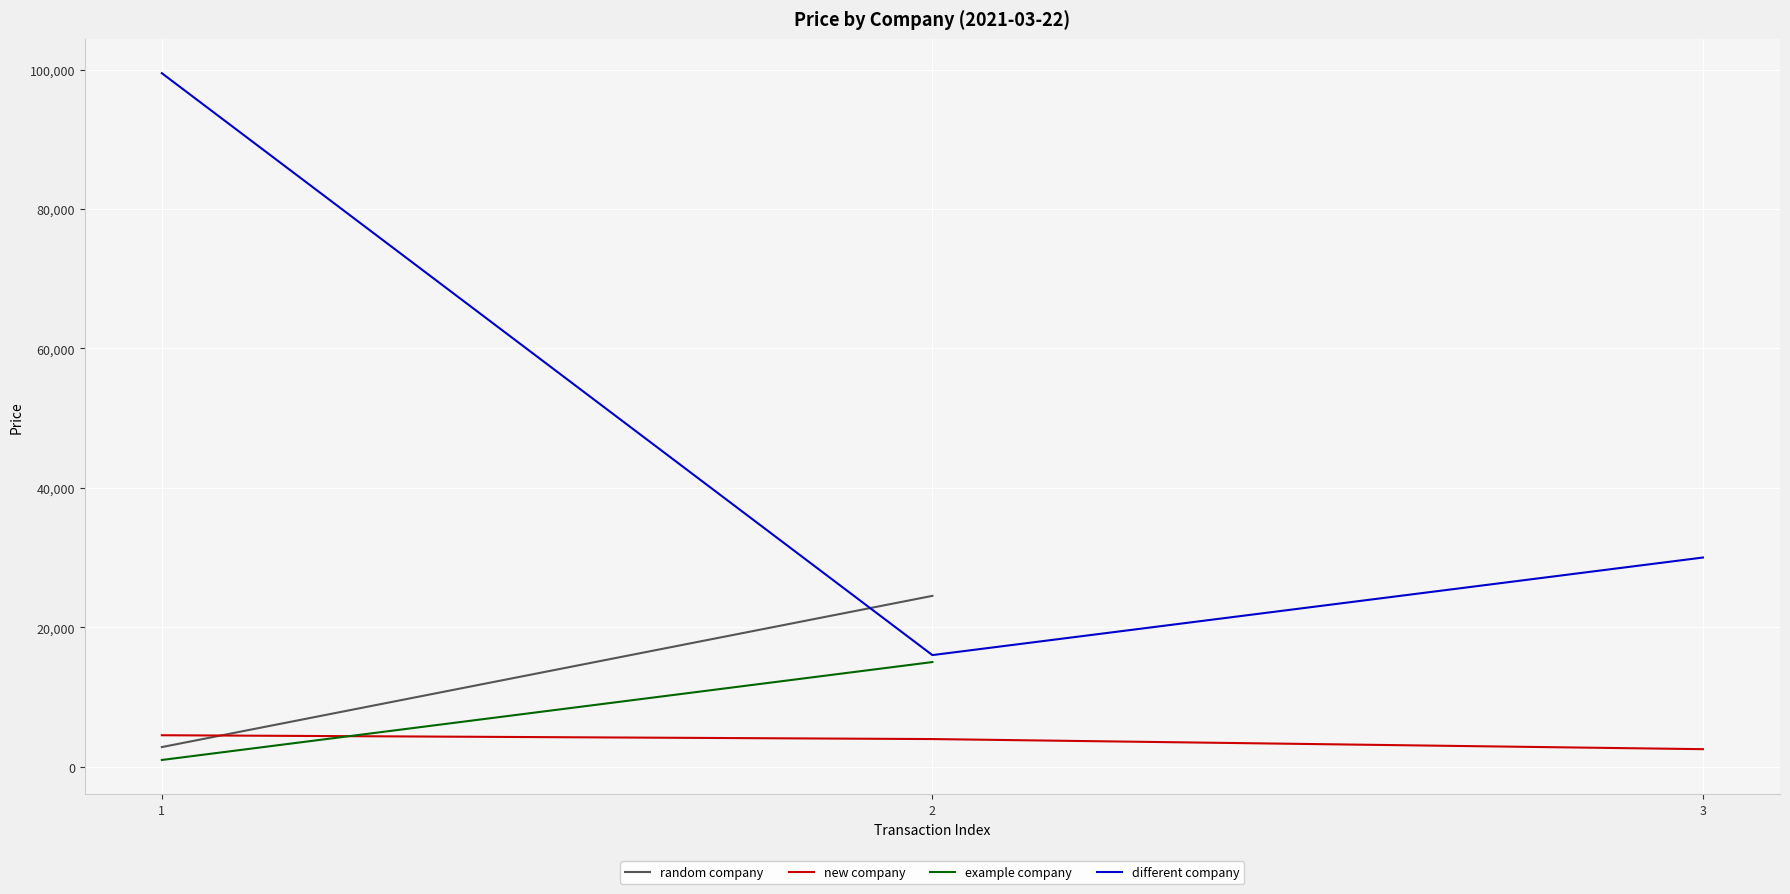

What is the lowest value of the new company series?

2500